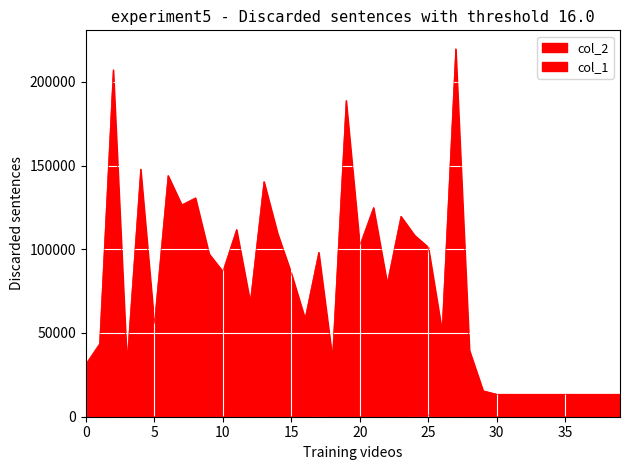

What is the average value of the col_1 series?

306